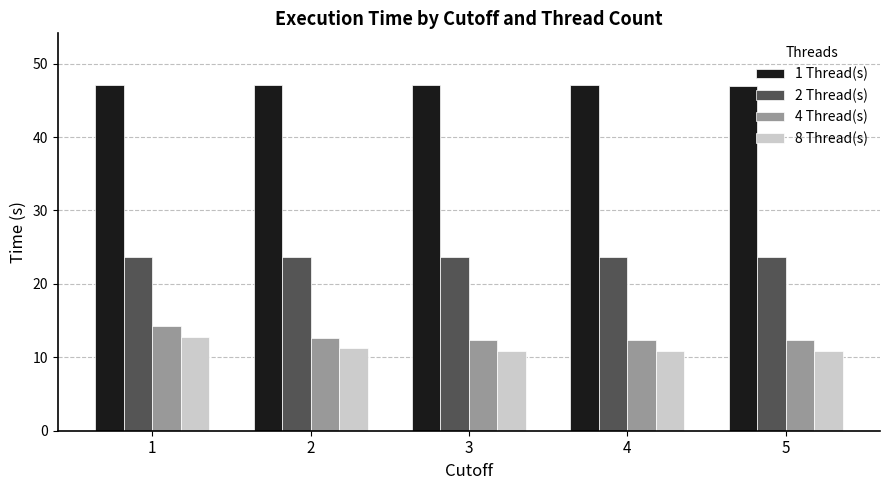

At 5, list the series in order from largest to smallest.

1 Thread(s), 2 Thread(s), 4 Thread(s), 8 Thread(s)